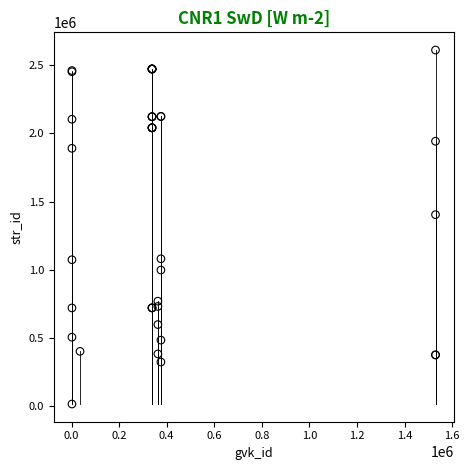

What Y value in the scatter plot is closest to 1313892?

1404597